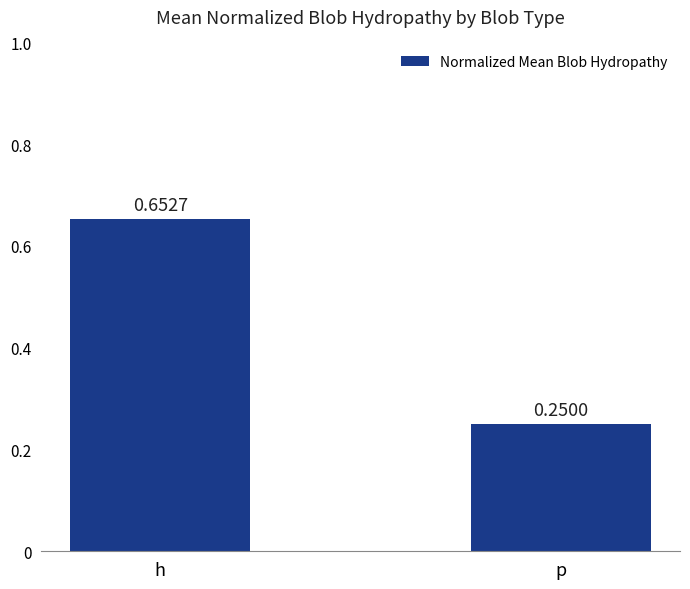

How many series are shown in this chart?

1